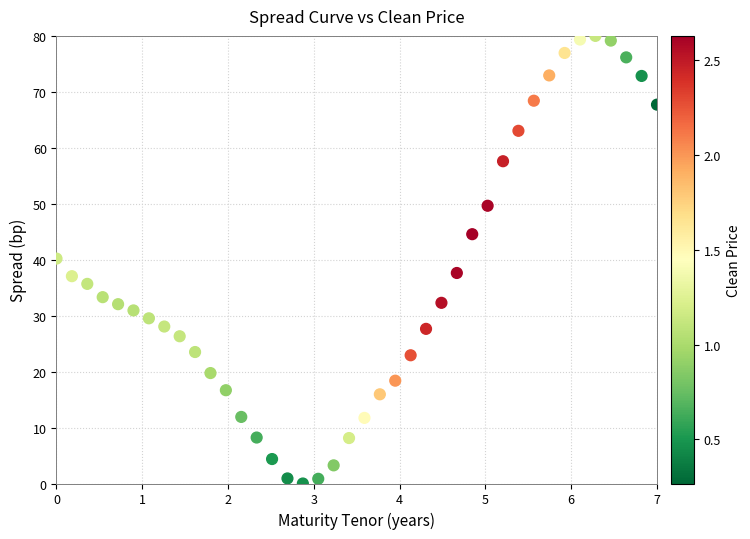

What is the range of X values (max minus min)?

7.0